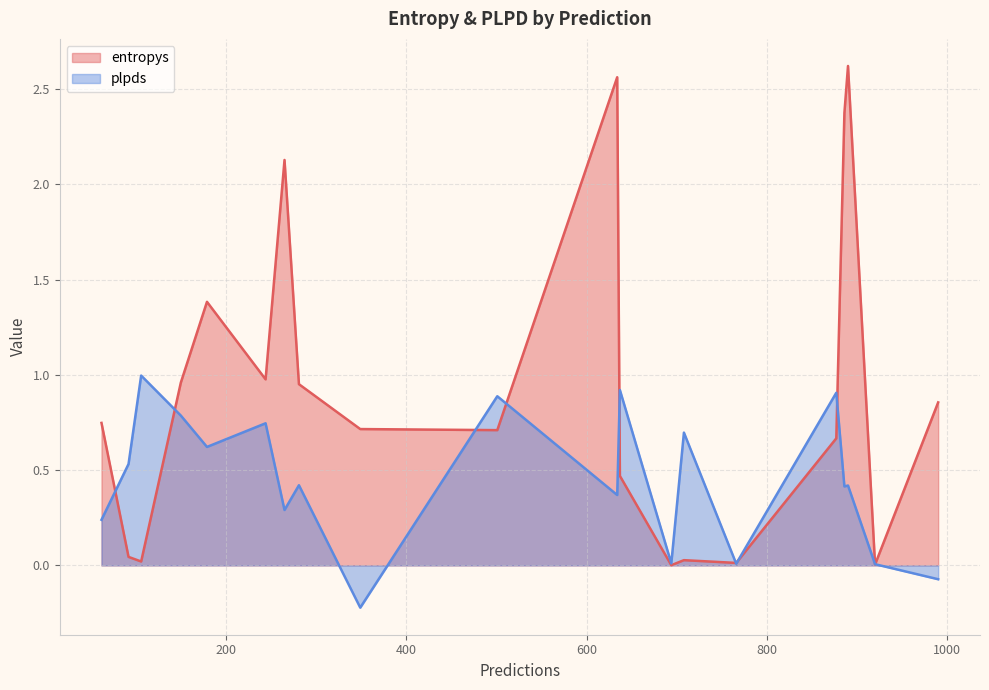

Which series ends up on top after the final intersection of entropys and plpds?

entropys